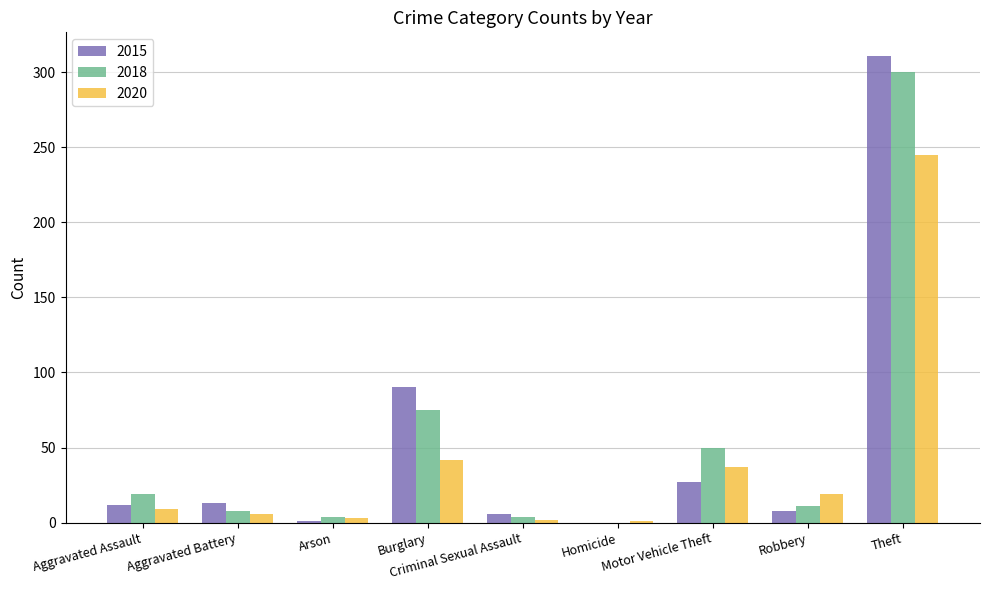

How many groups of bars are there?

9